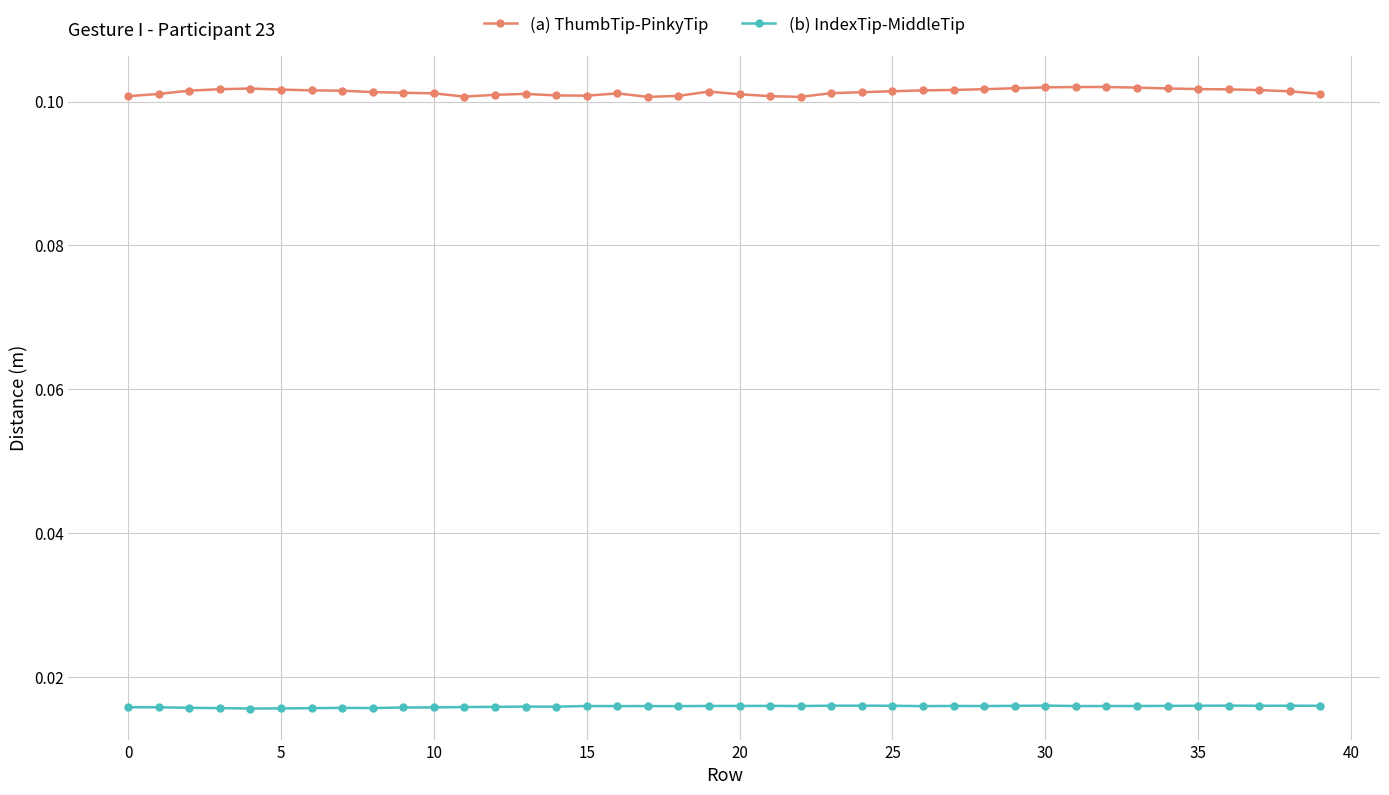

True or false: (b) IndexTip-MiddleTip and (a) ThumbTip-PinkyTip cross at least once.

False